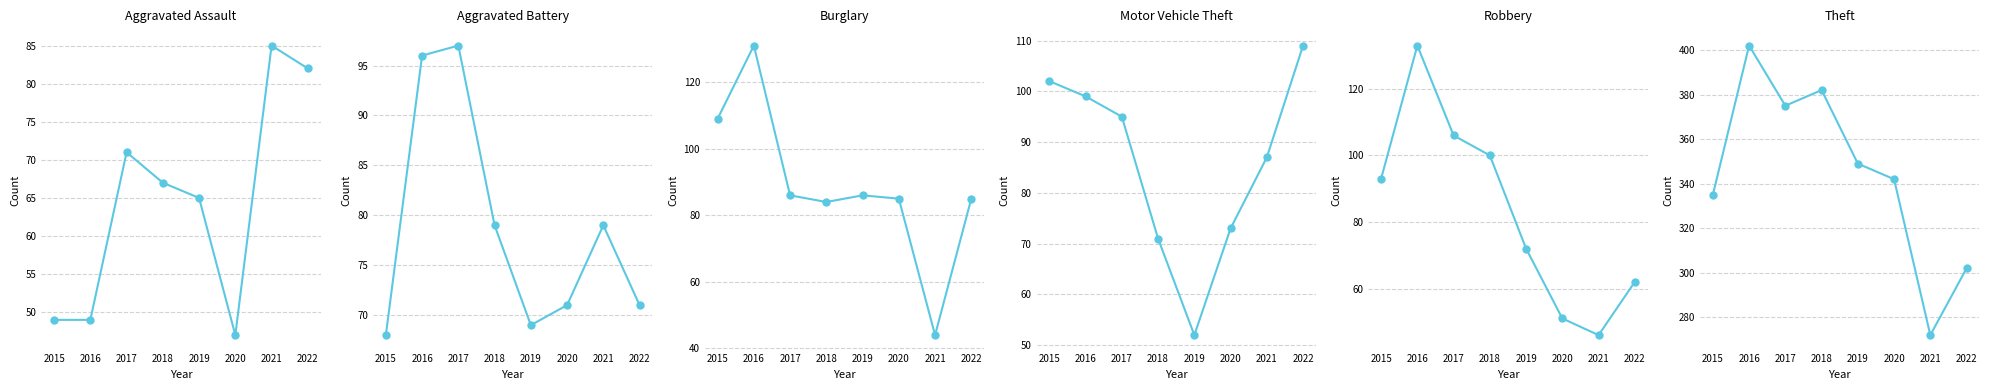

Where does the Aggravated Assault series first go above 67?

2017